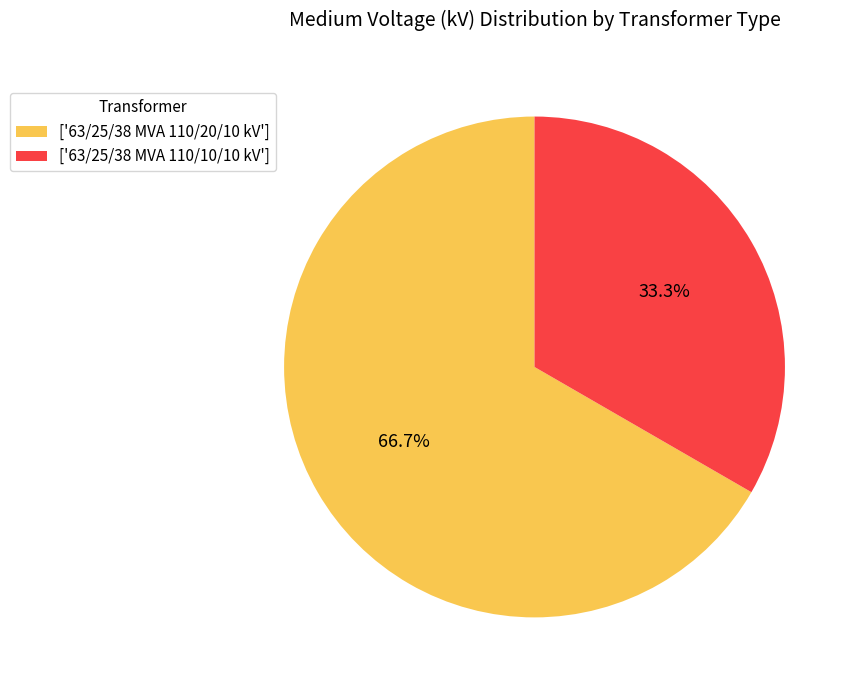

Rank the categories by value from highest to lowest.

['63/25/38 MVA 110/20/10 kV'], ['63/25/38 MVA 110/10/10 kV']